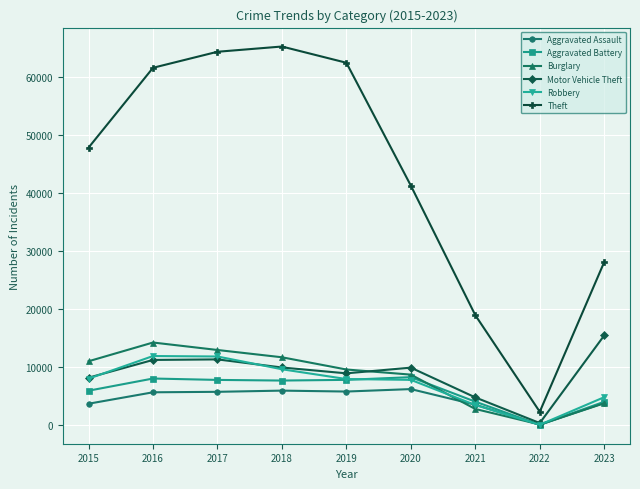

The value of Aggravated Battery at 2018 is 12797. True or false?

False